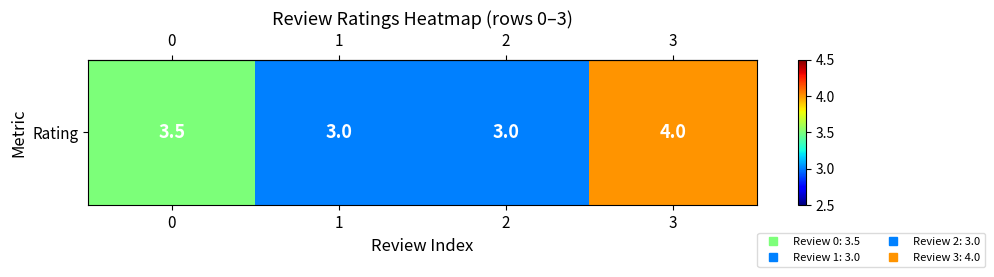

Rank the categories by value from lowest to highest.

1, 2, 0, 3